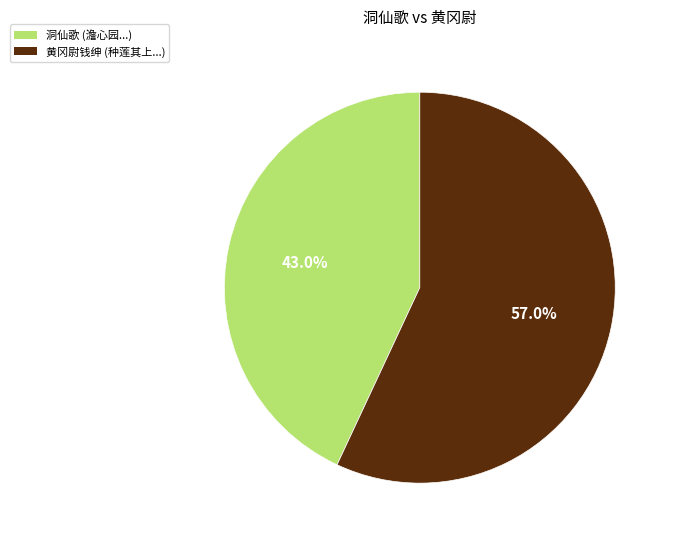

What percentage is NOT represented by 洞仙歌 (澹心园...)?

57.0%